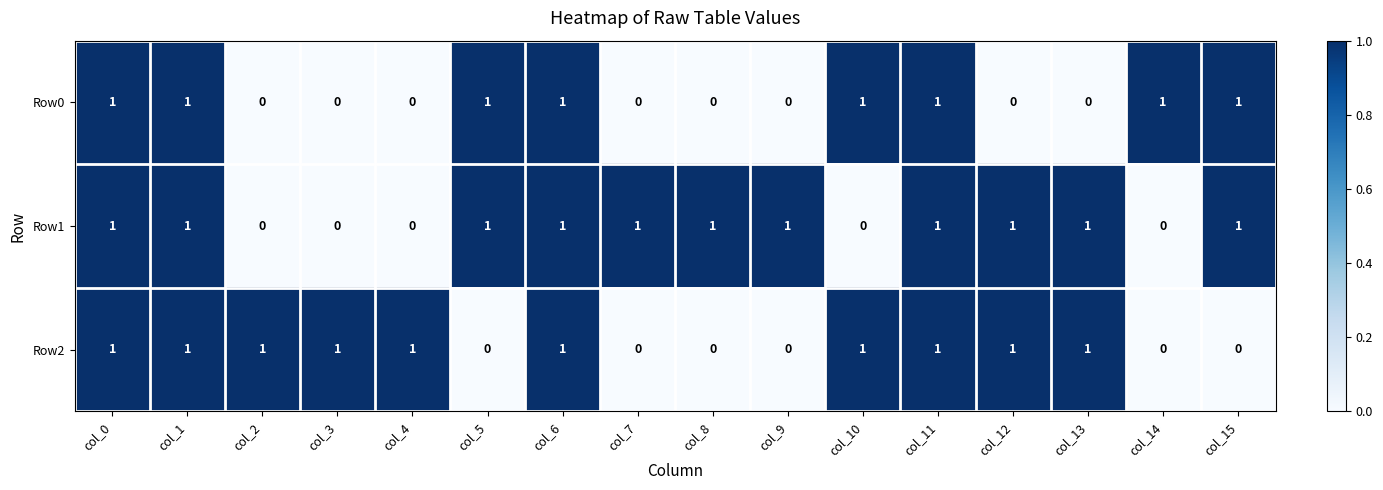

What is the difference between the highest and lowest values at col_4?

1